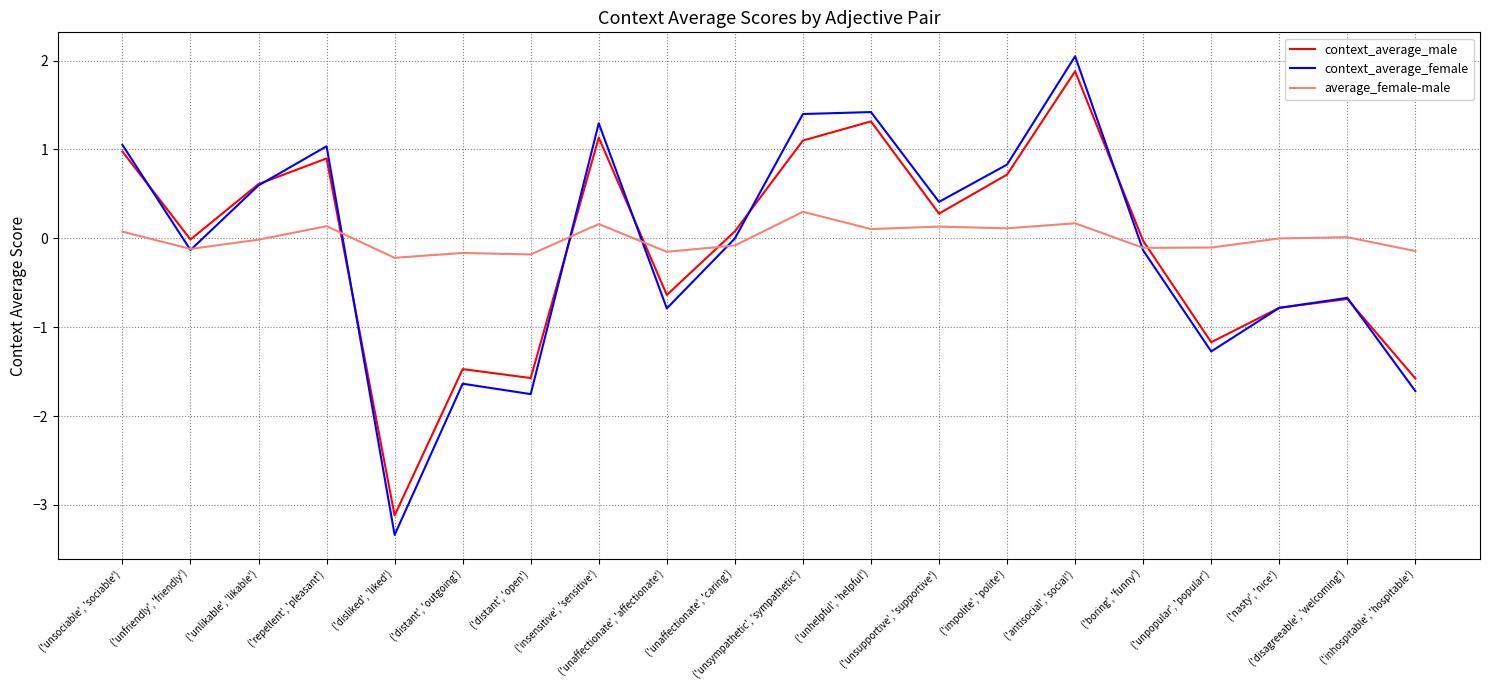

What is the total value across all series at ('unhelpful', 'helpful')?

2.8